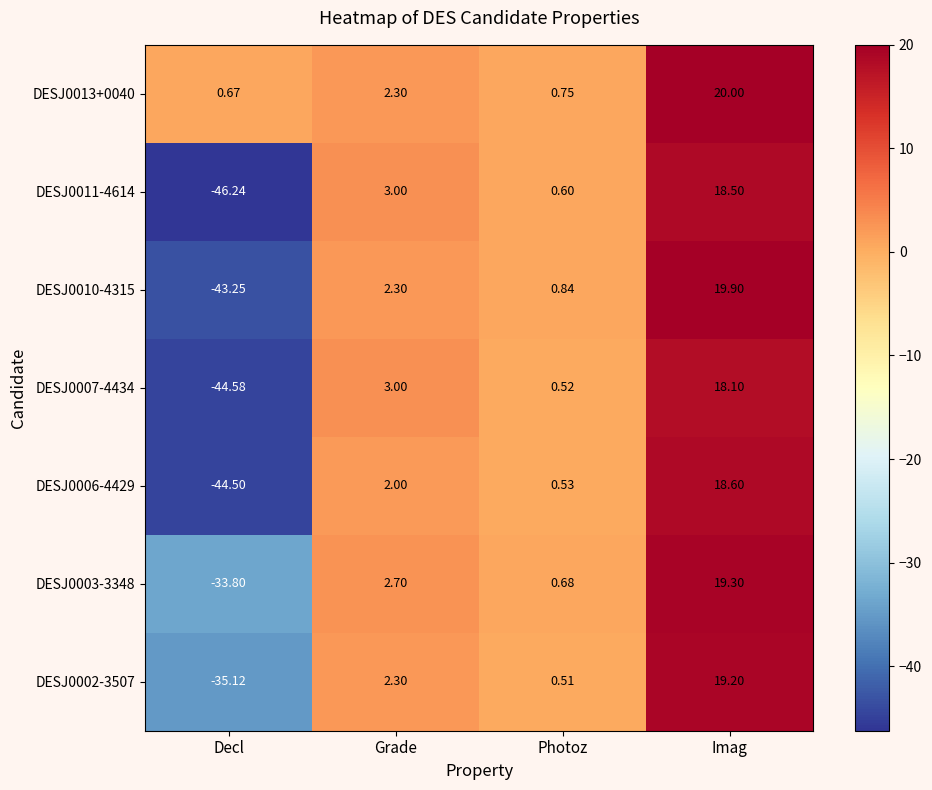

Which category has the highest value in the DESJ0002-3507 series?

Imag